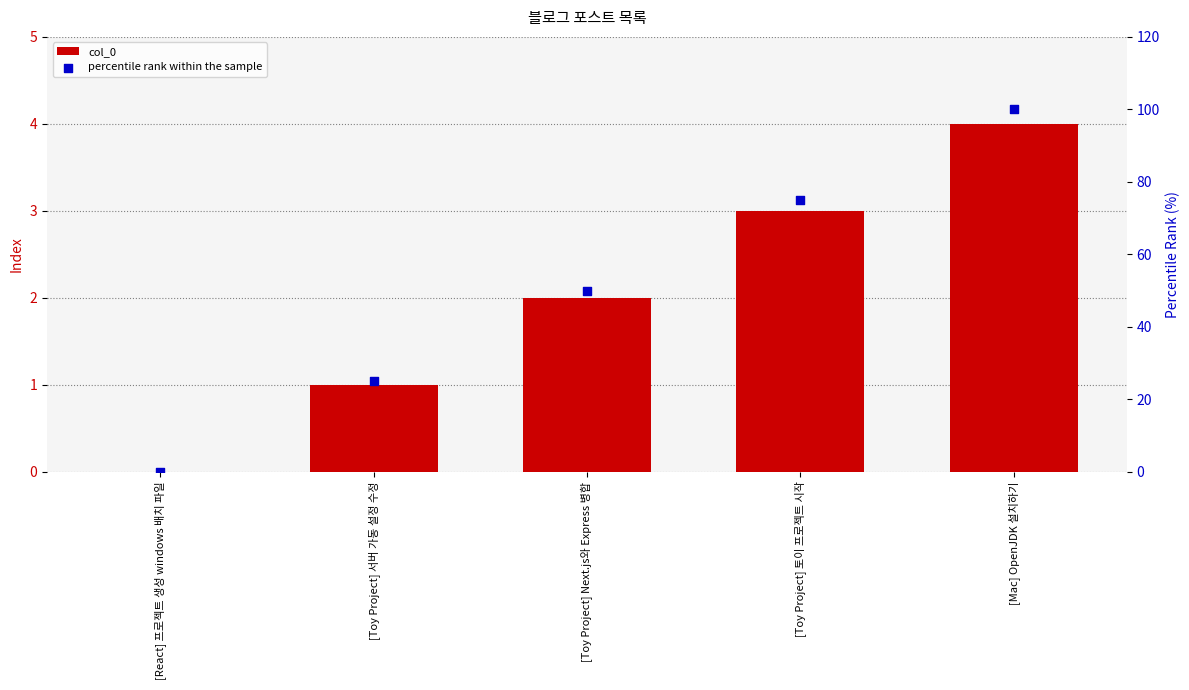

Which series contains the lowest Y value?

col_0